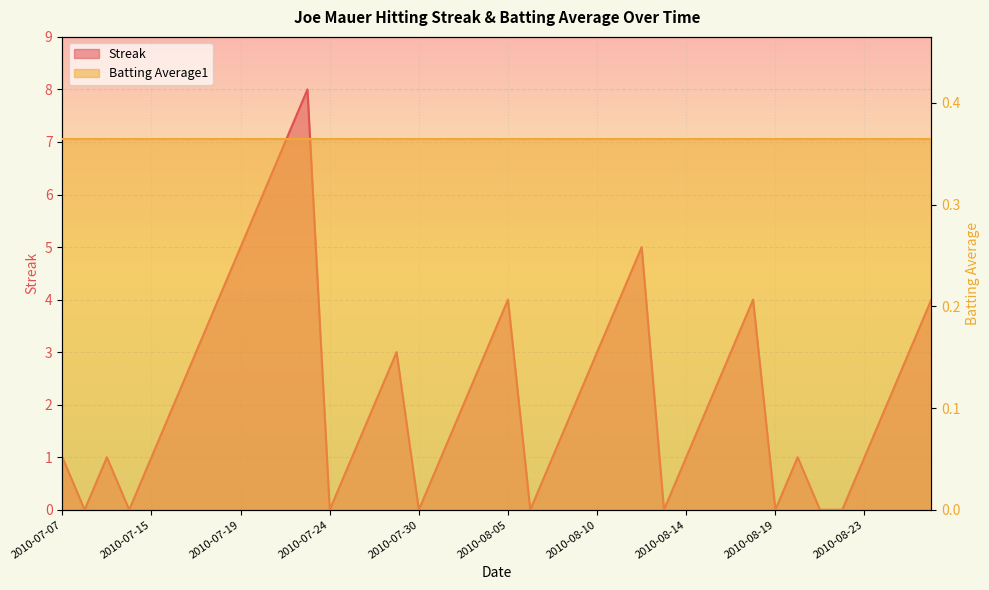

Approximately how many times larger is the value at 2010-07-07 compared to 2010-08-15?

0.5